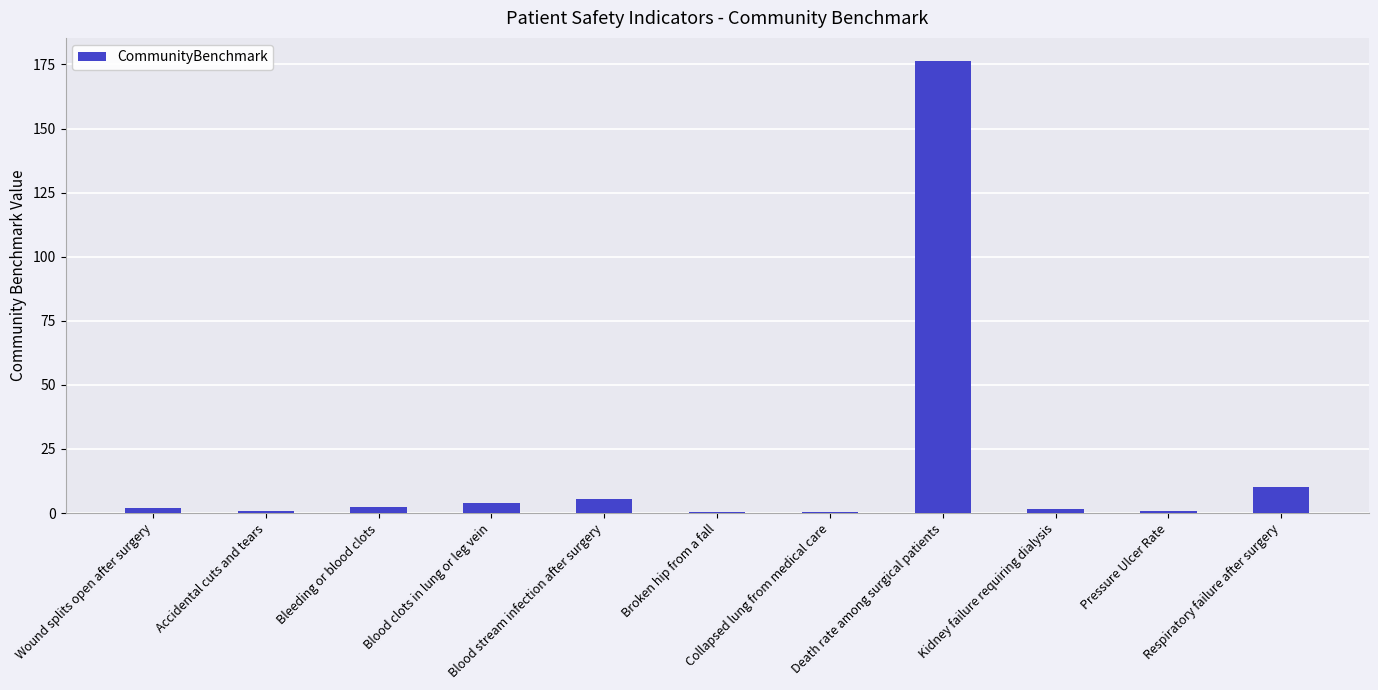

What is the greatest value displayed?

176.6